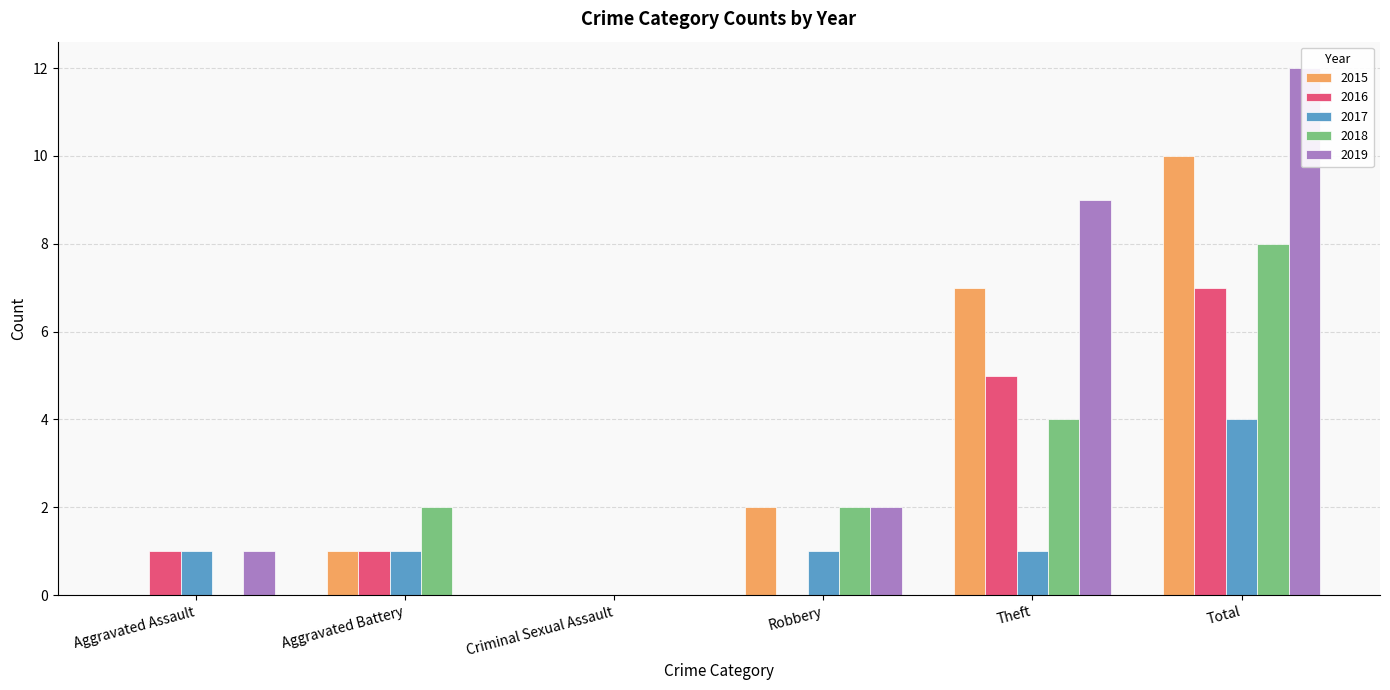

How many bars are there in each group?

5